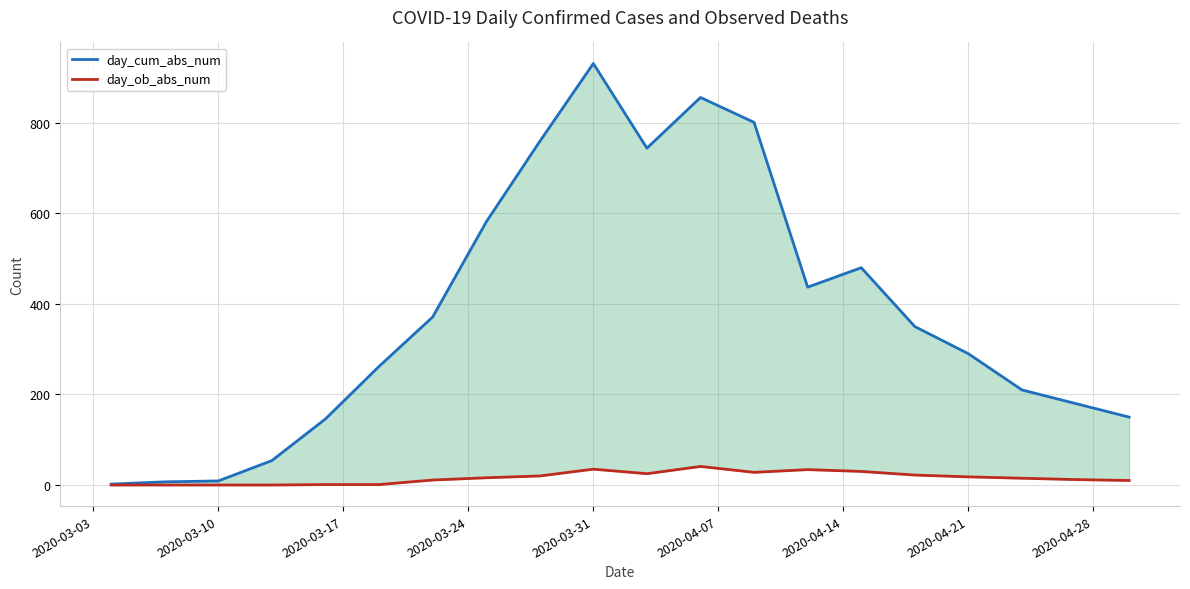

Reading left to right, what are all the values shown in this chart?

day_cum_abs_num: 2	7	9	54	146	262	371	581	759	931	744	856	801	437	480	350	290	210	180	150
day_ob_abs_num: 0	0	0	0	1	1	11	16	20	35	25	41	28	34	30	22	18	15	12	10